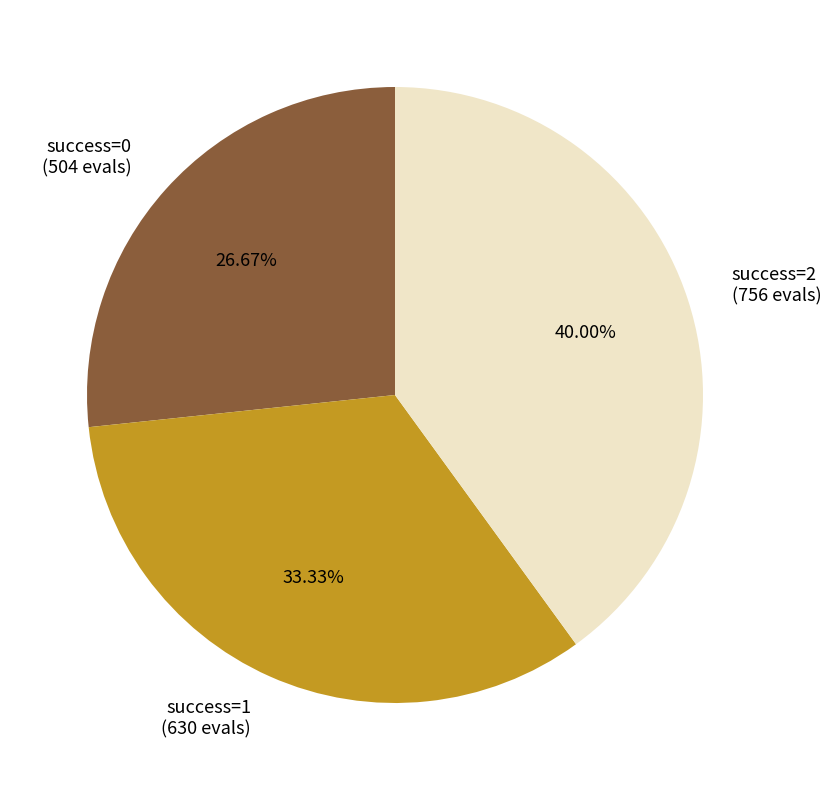

Is there a majority slice in this chart?

No